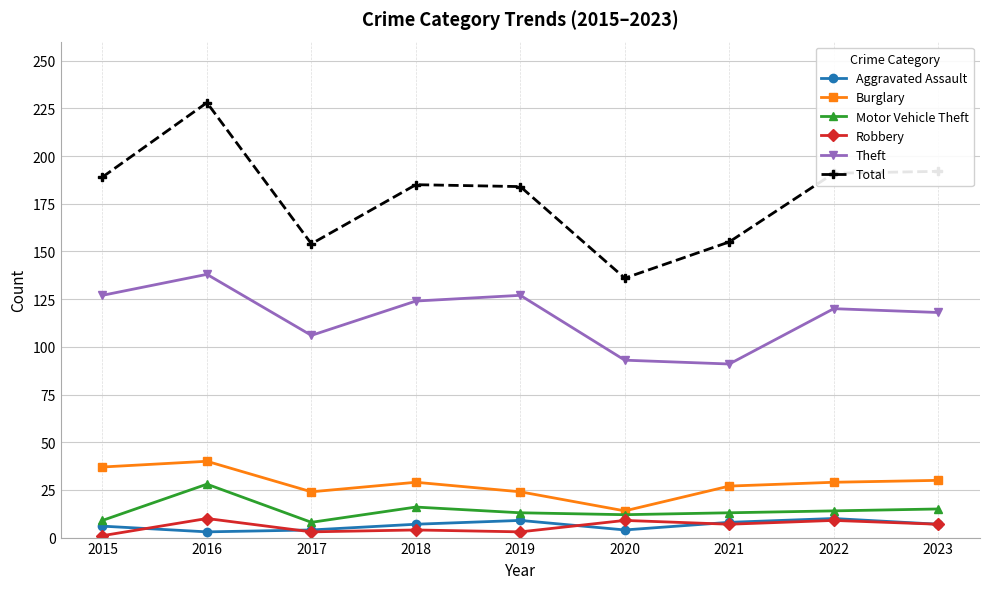

Between 2016 and 2017, which series saw the biggest shift?

Total